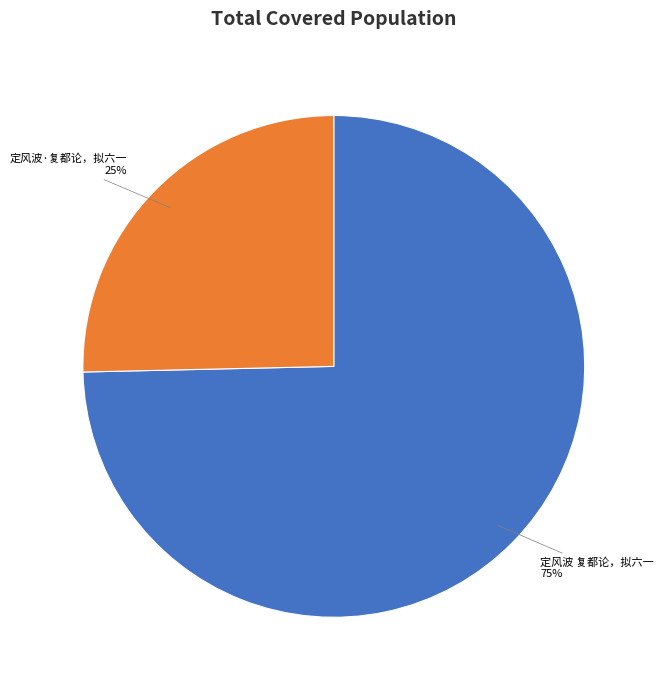

Which slice represents more than half of the pie?

定风波 复都论，拟六一